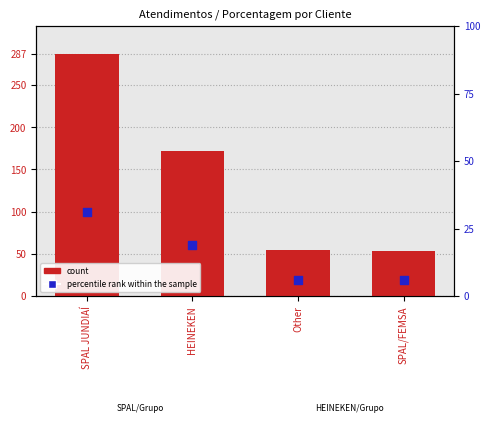

What is the total value across all series at Other?

61